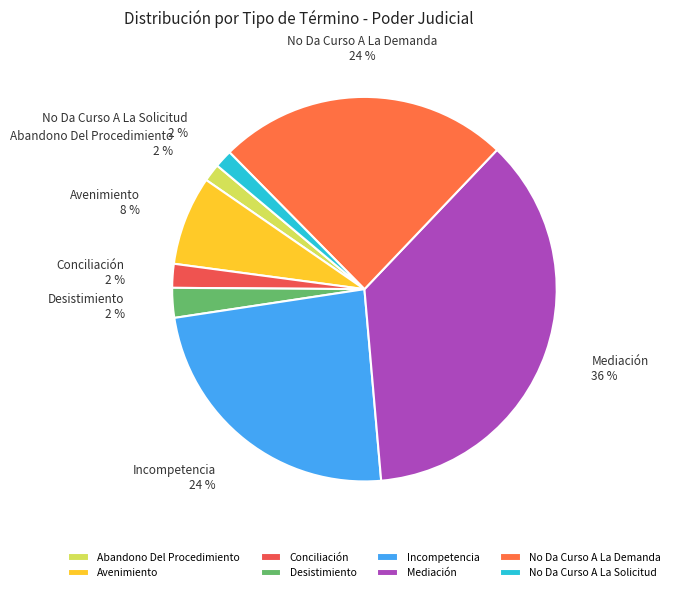

To the nearest percent, what is the difference between the Incompetencia and Avenimiento slice percentages?

16%